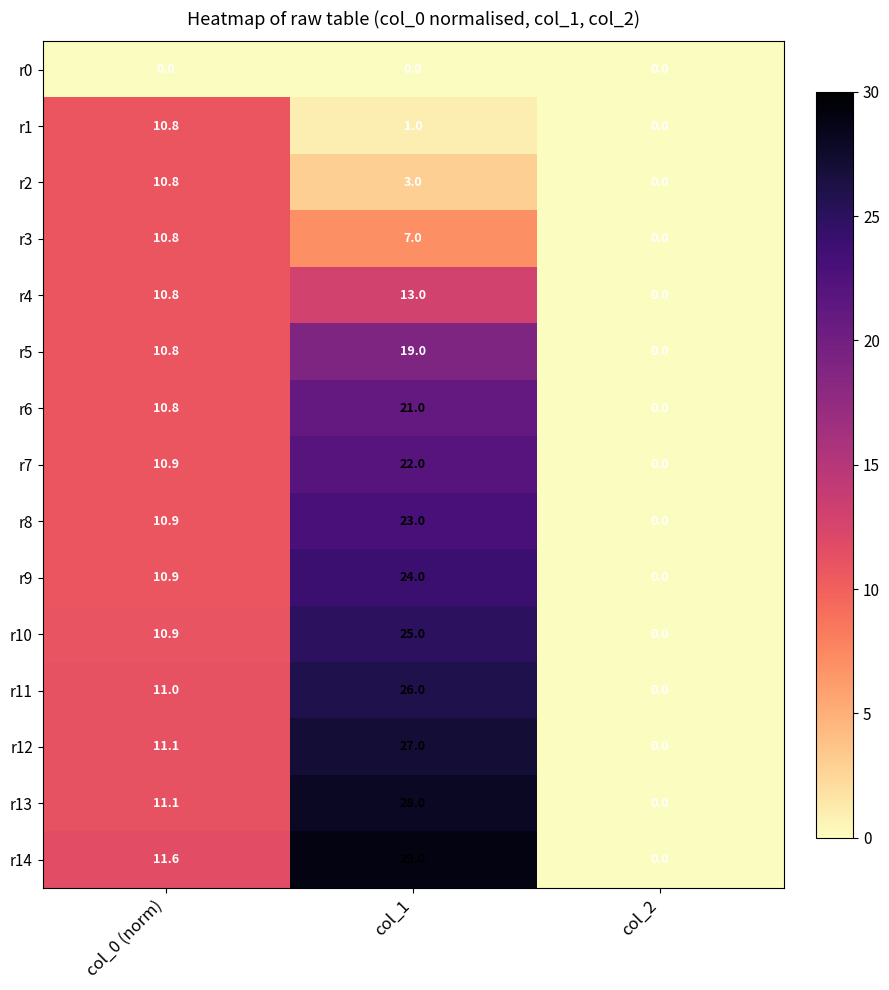

How many categories are shown in the chart?

3